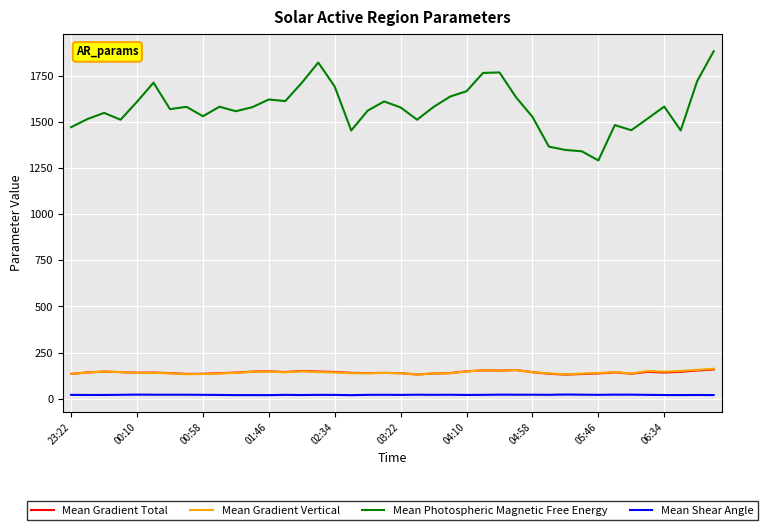

What are all the series names shown in the legend?

Mean Gradient Total, Mean Gradient Vertical, Mean Photospheric Magnetic Free Energy, Mean Shear Angle